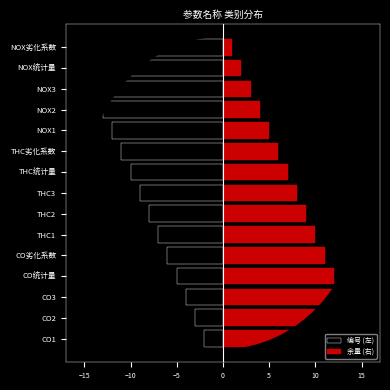

At how many categories does at least one series exceed -10?

15